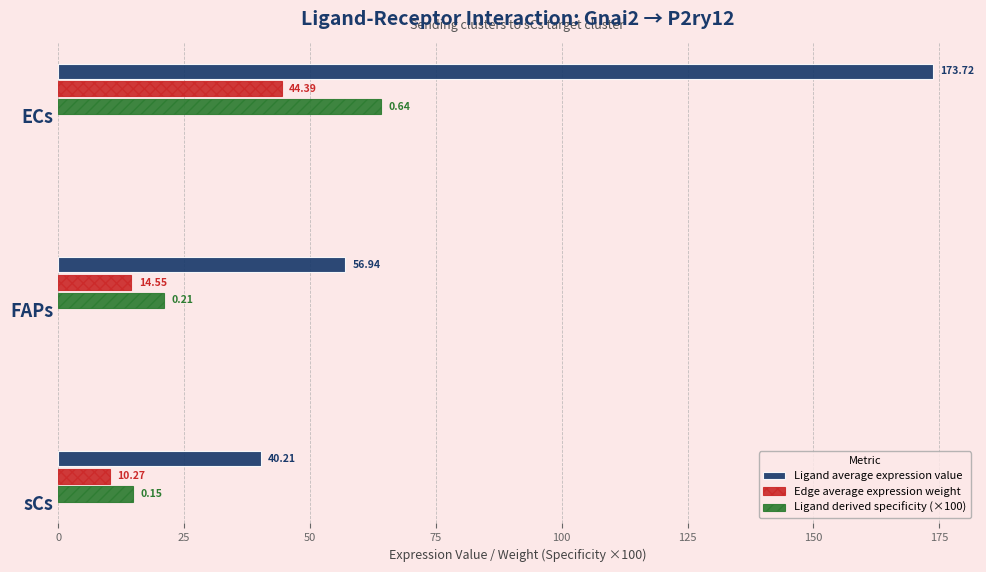

At which label is Ligand average expression value closest to 106?

FAPs